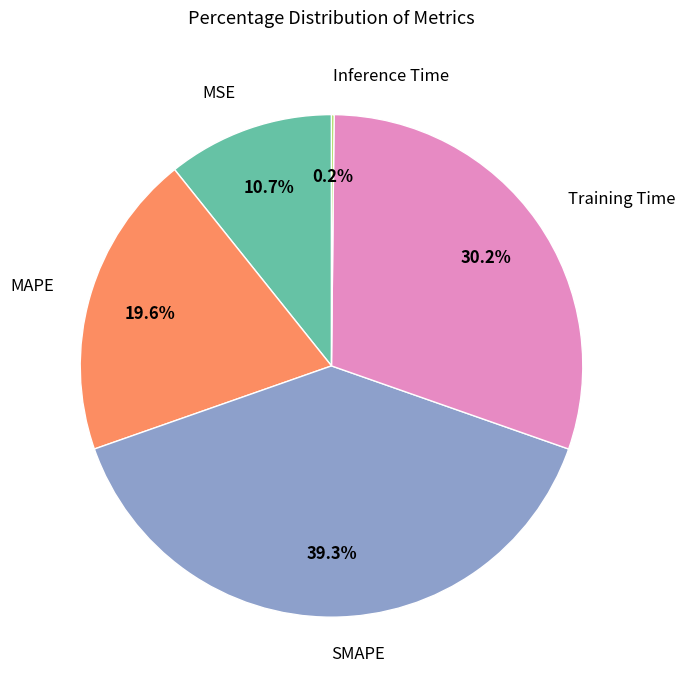

Approximately how many times larger is the value at MSE compared to SMAPE?

0.3